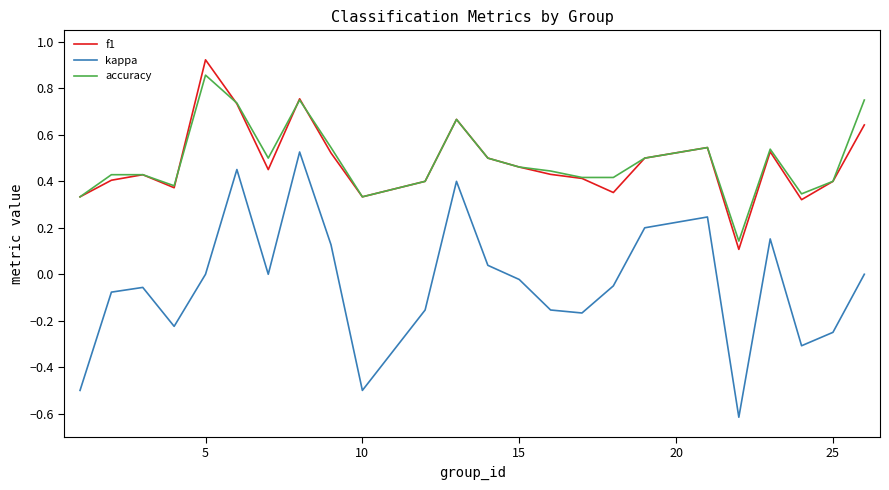

How many lines are shown in the chart?

3